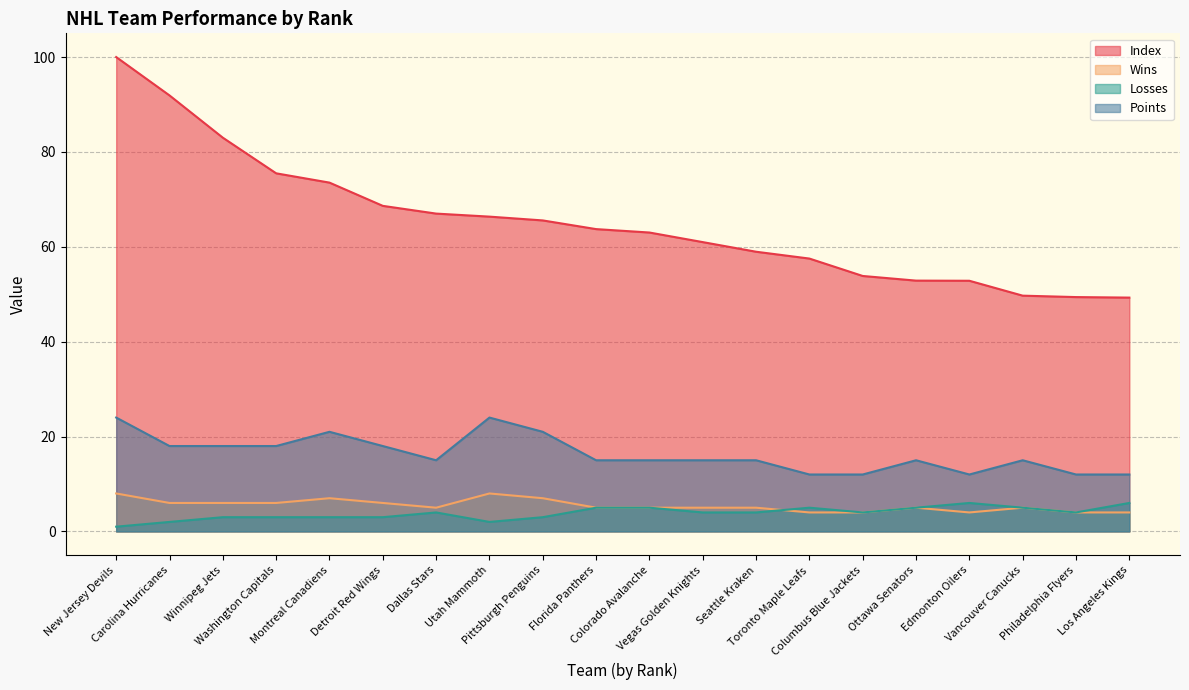

The Index series shows 93.1 at Columbus Blue Jackets. True or false?

False